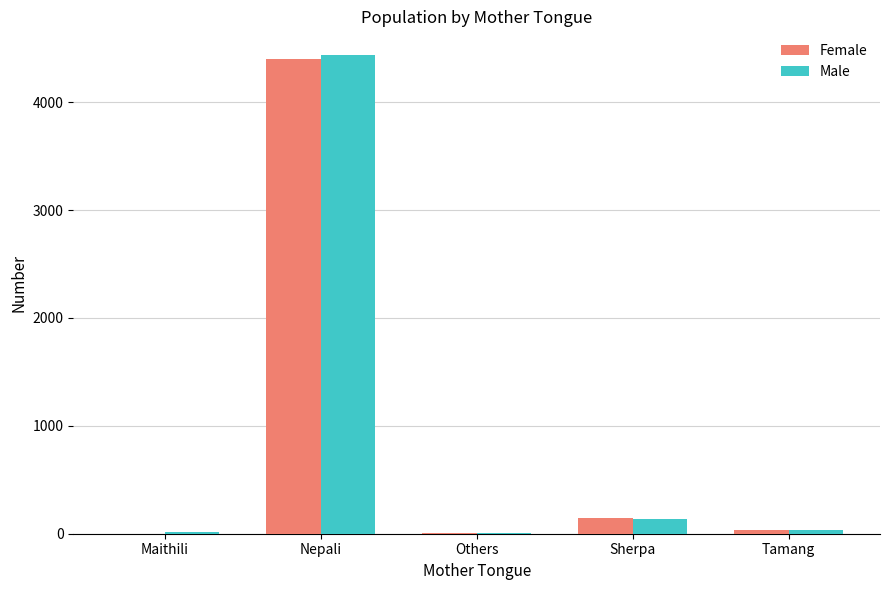

At which category does the chart reach its peak across all series?

Nepali